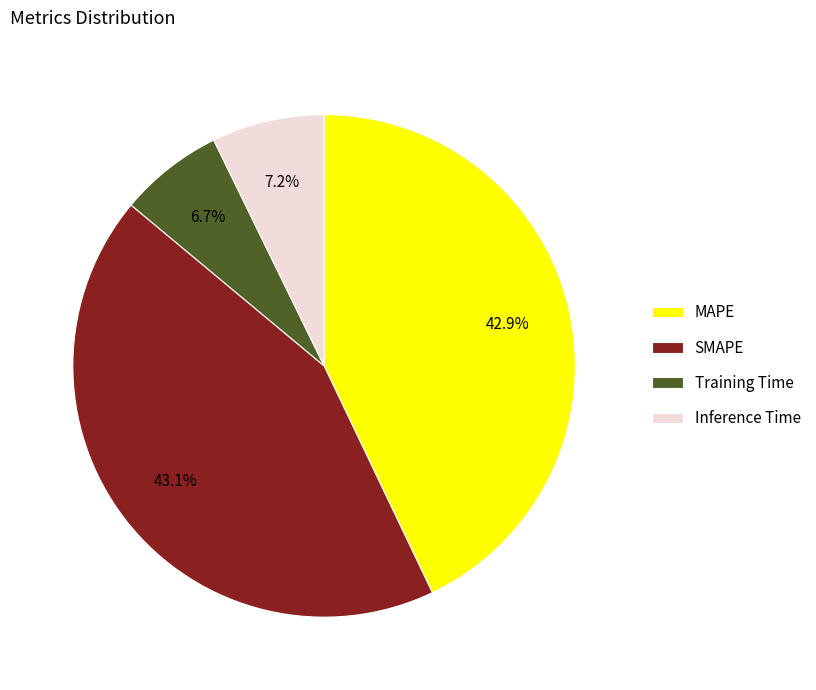

Count the number of slices in the pie.

4